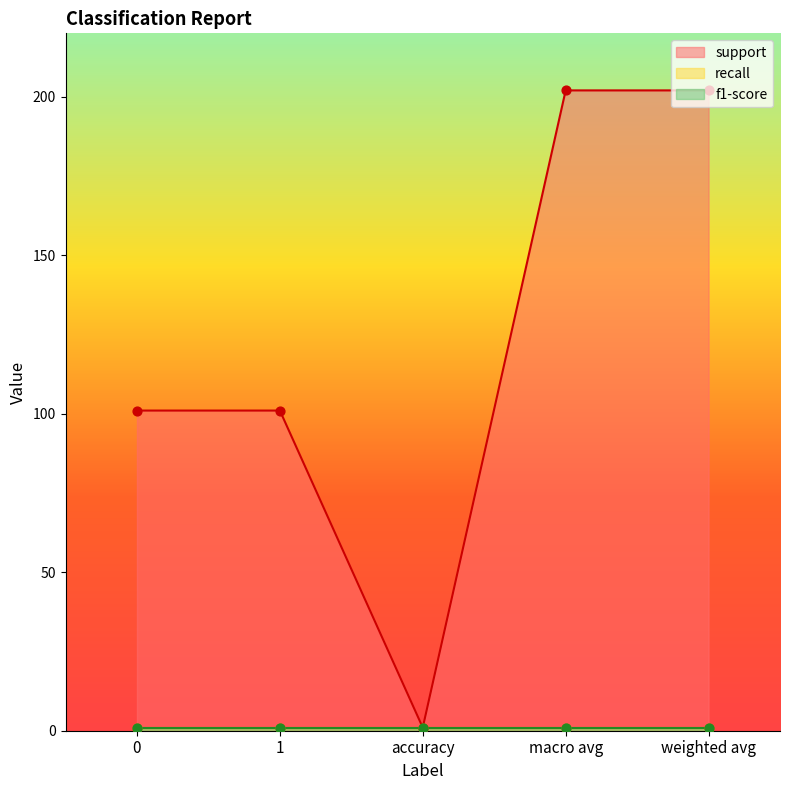

Which series has the largest Y range (max minus min)?

support